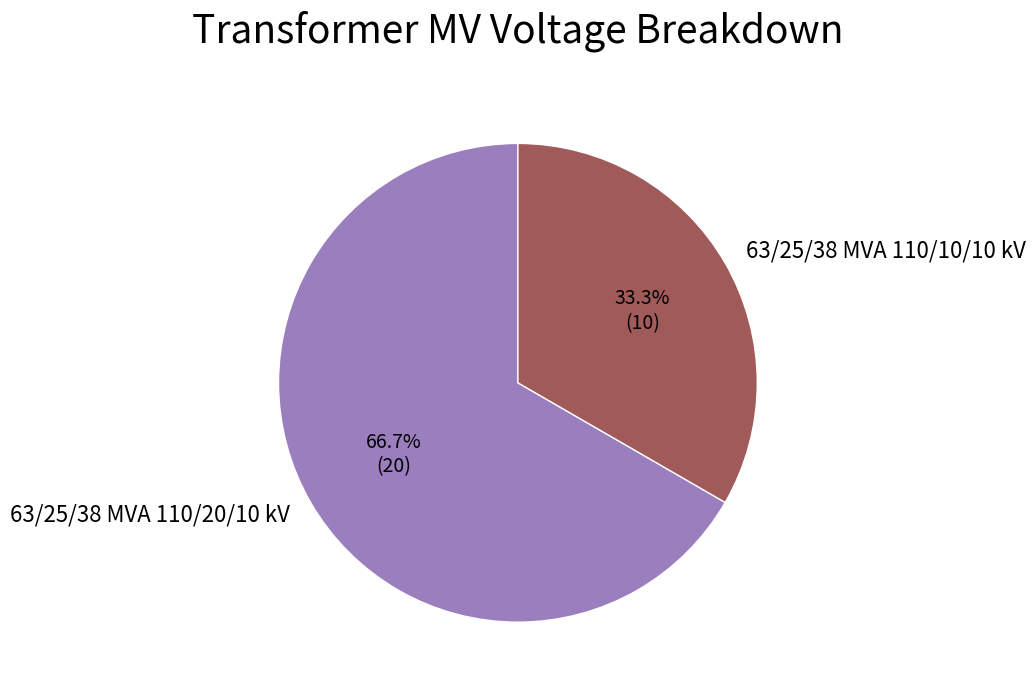

Count the number of slices in the pie.

2